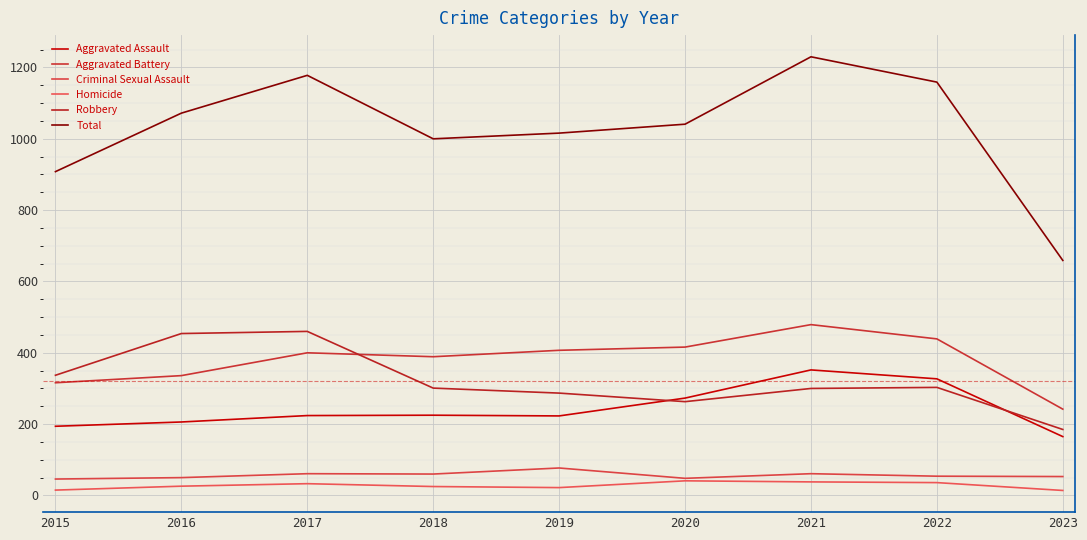

How many lines are shown in the chart?

6